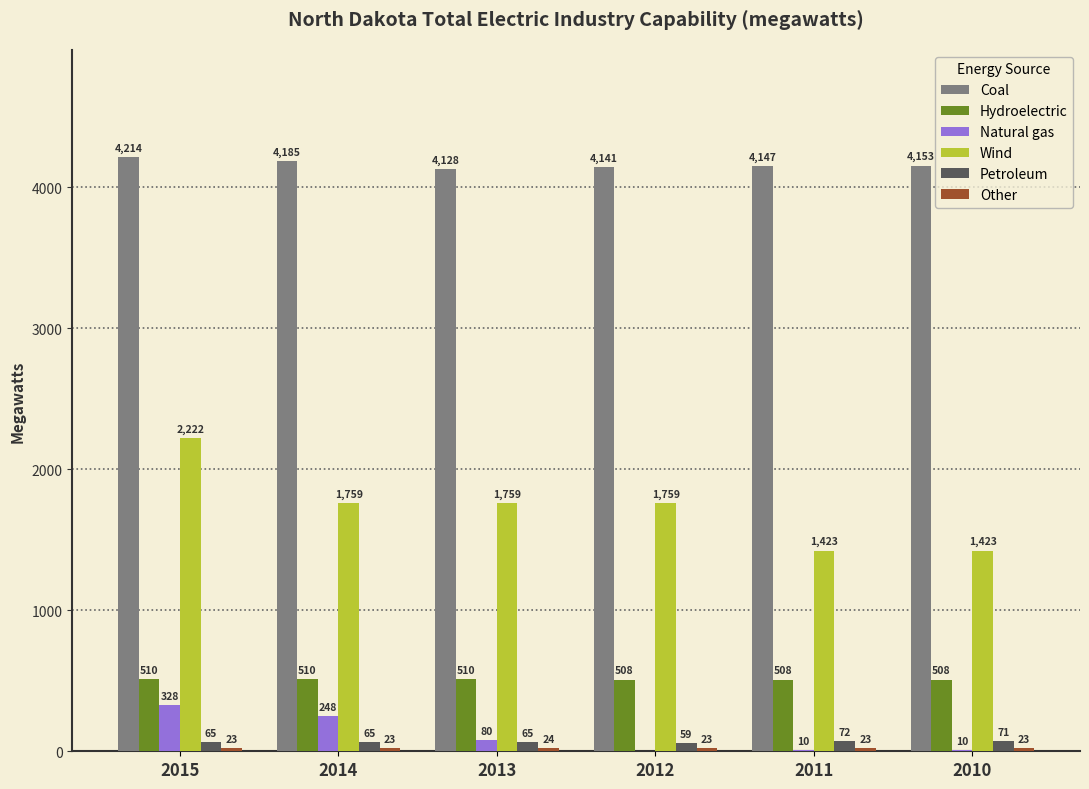

What is the total value across all series at 2013?

6566